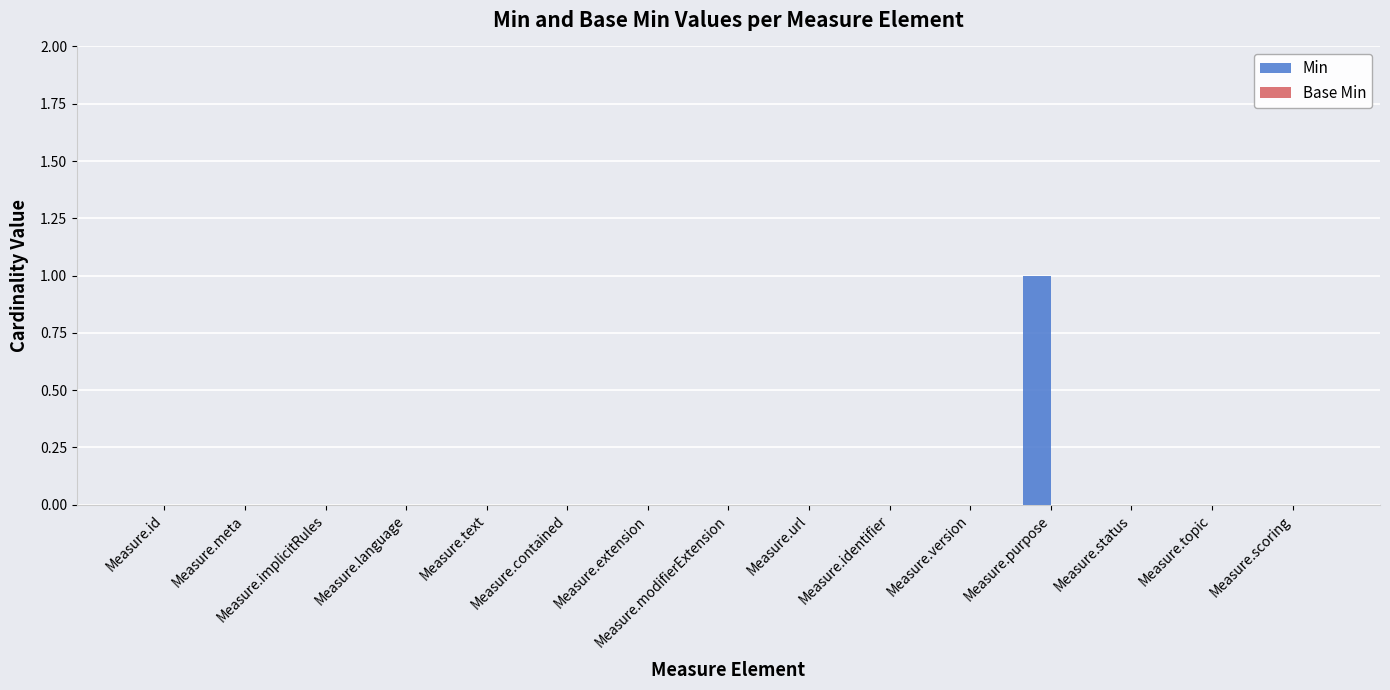

Does the chart contain stacked bars?

No